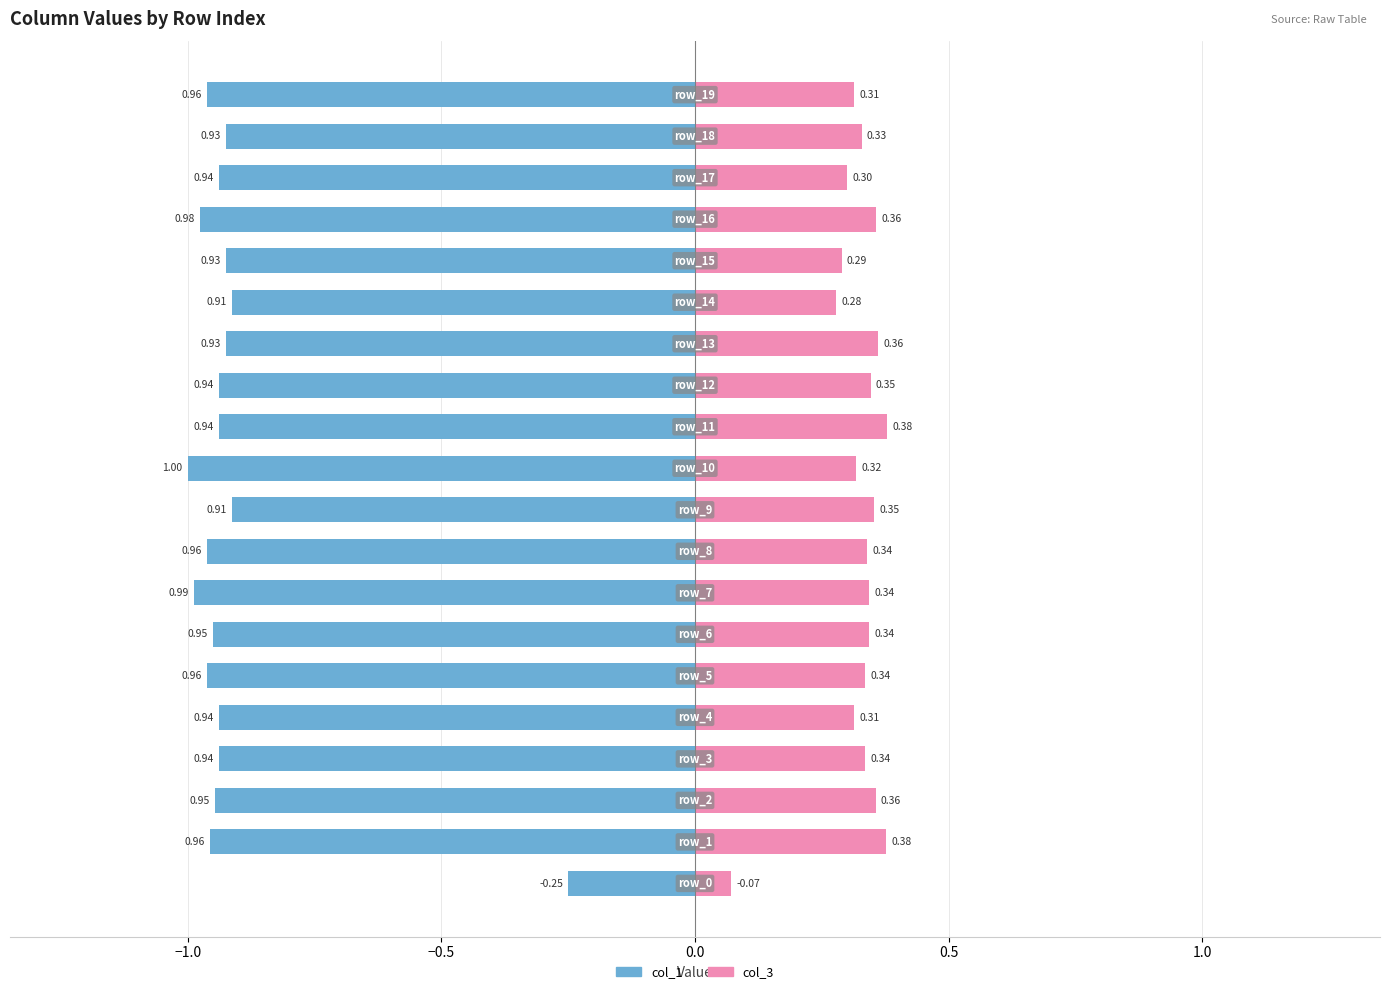

What is the average value of the col_3 series?

0.3